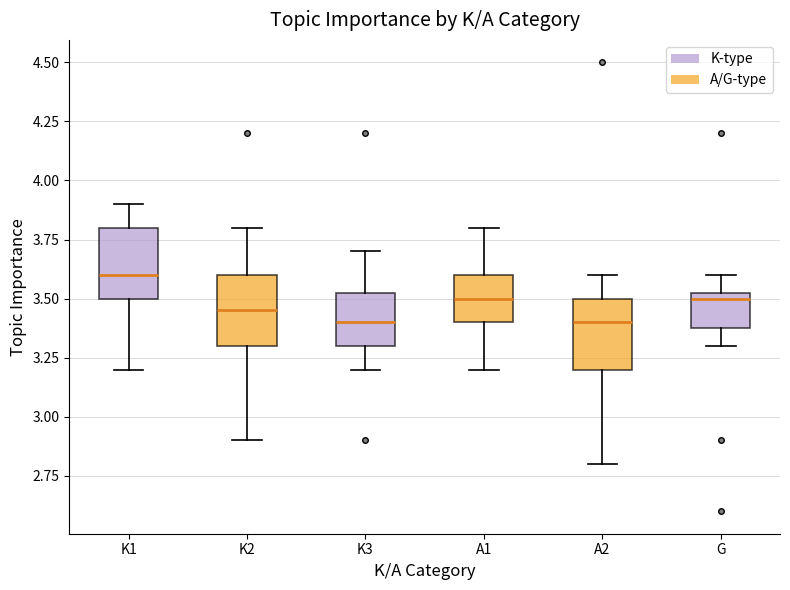

Reading left to right, read every box against the y-axis: the position of its median line, the range the box covers, and the ends of its whiskers. The values are not printed on the chart, so give them approximately, as read against the axis.

K1: median 3.60, box 3.50 to 3.80, whiskers 3.20 to 3.90
K2: median 3.45, box 3.30 to 3.60, whiskers 2.90 to 3.80
K3: median 3.40, box 3.30 to 3.55, whiskers 3.20 to 3.70
A1: median 3.50, box 3.40 to 3.60, whiskers 3.20 to 3.80
A2: median 3.40, box 3.20 to 3.50, whiskers 2.80 to 3.60
G: median 3.50, box 3.40 to 3.55, whiskers 3.30 to 3.60